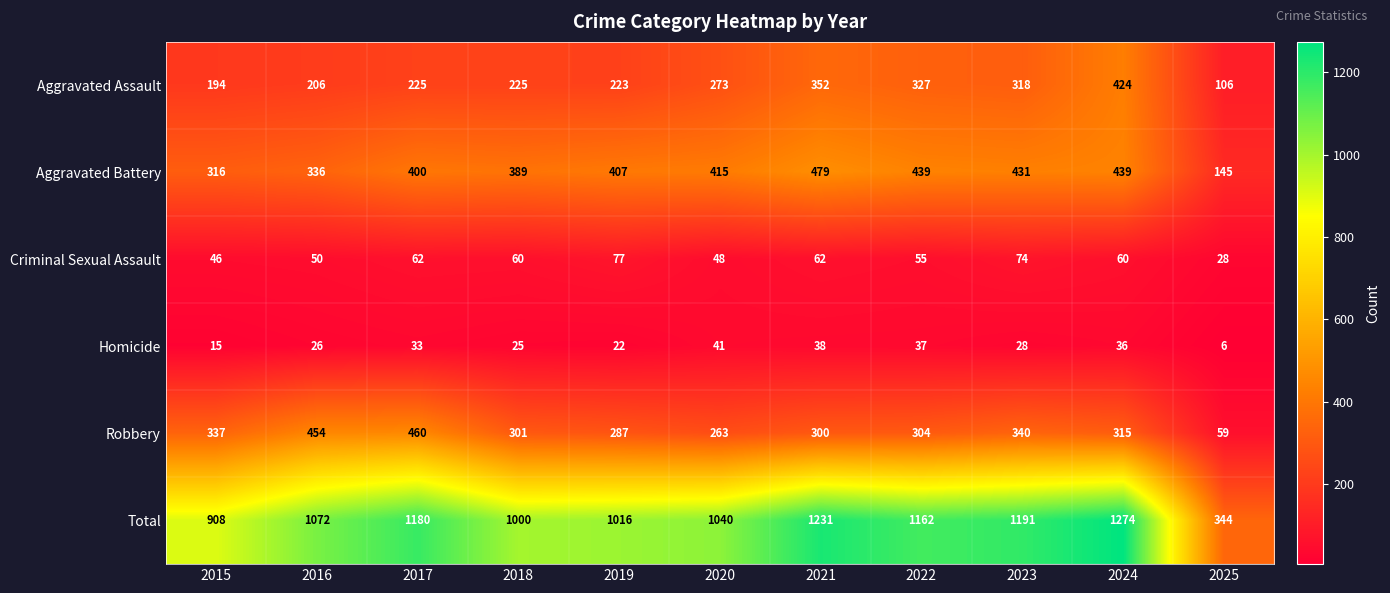

What is the total value across all series at 2024?

2548